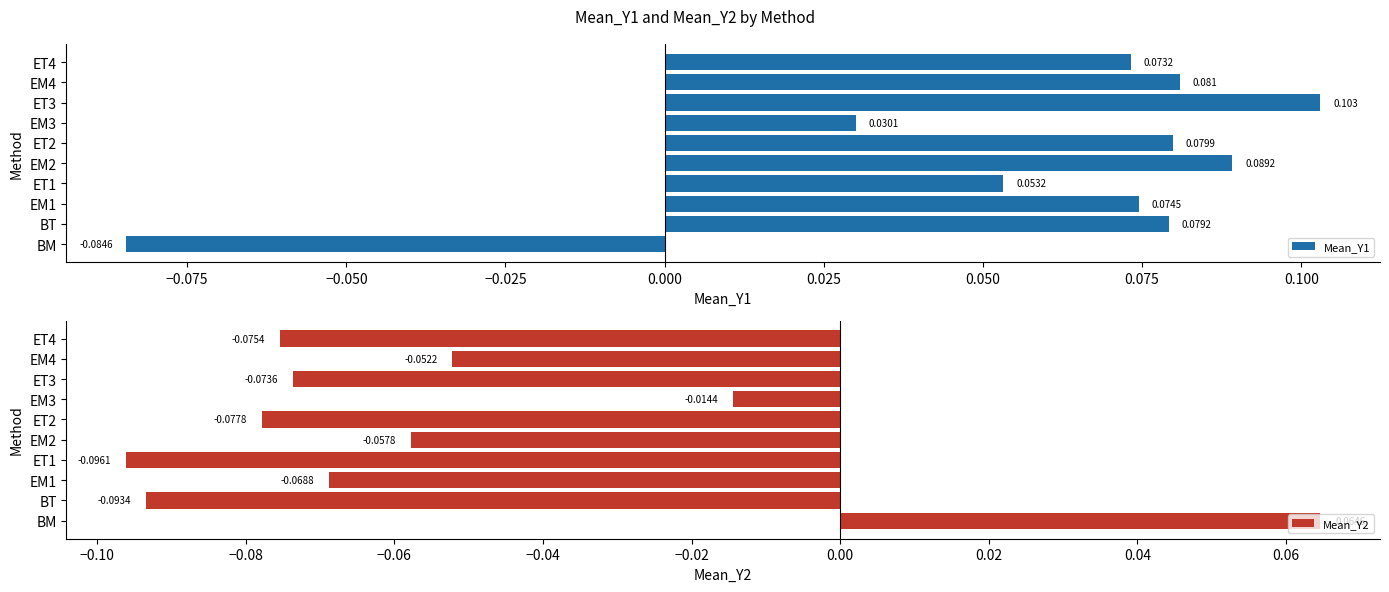

Which category has the lowest value in the Mean_Y1 series?

BM